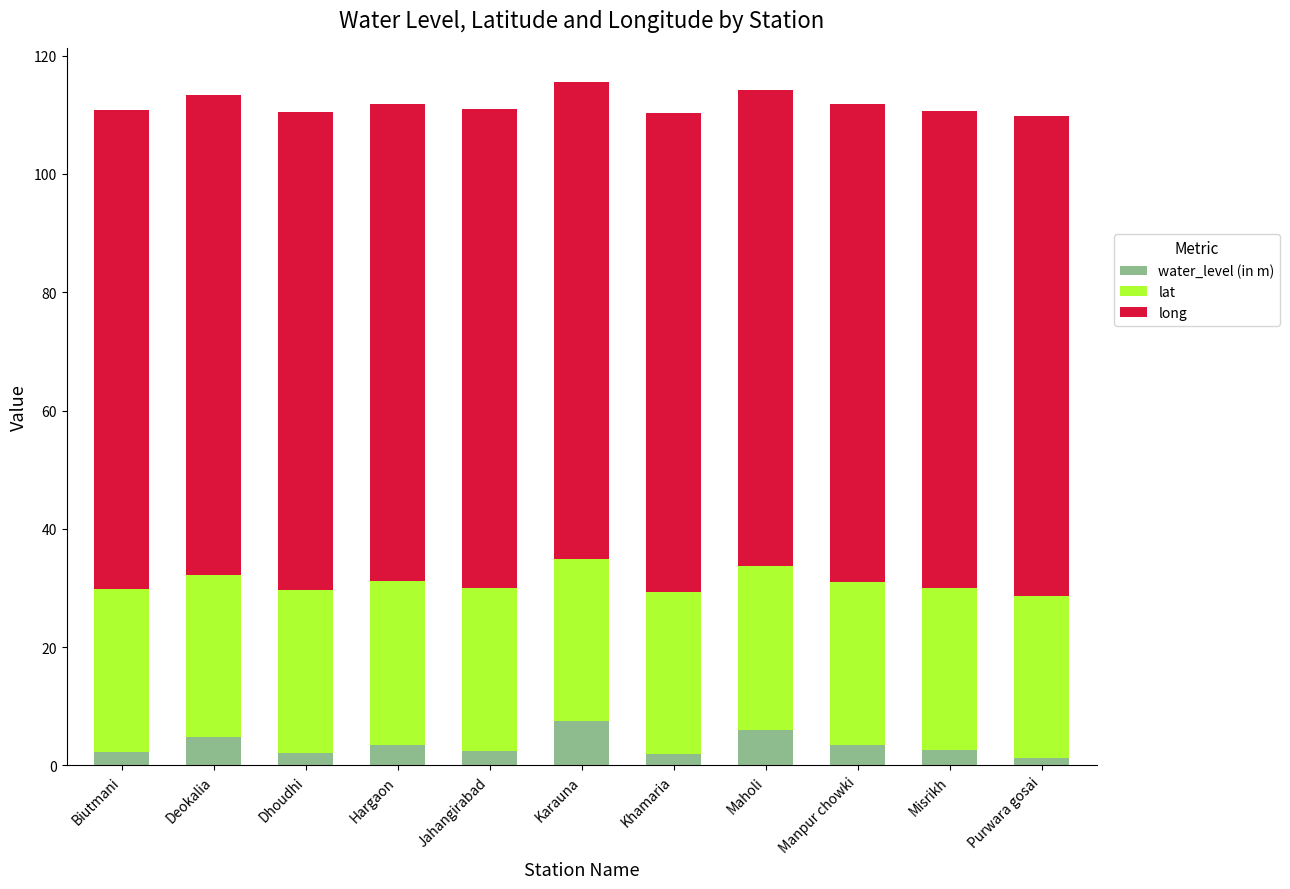

What is the maximum value for water_level (in m)?

7.6